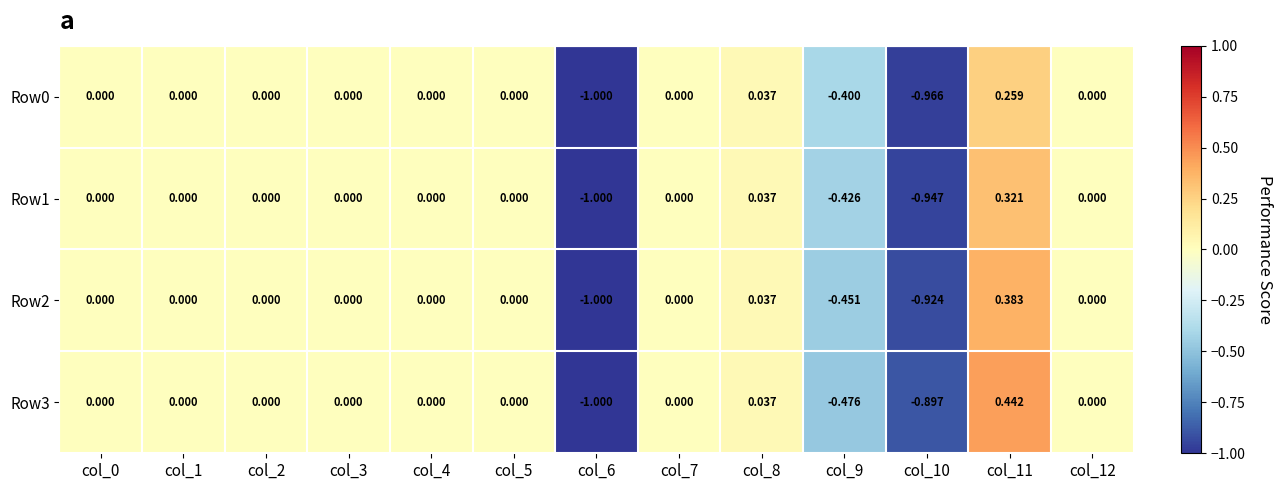

Is the value of Row1 at col_6 greater than the value of Row0 at col_10?

No